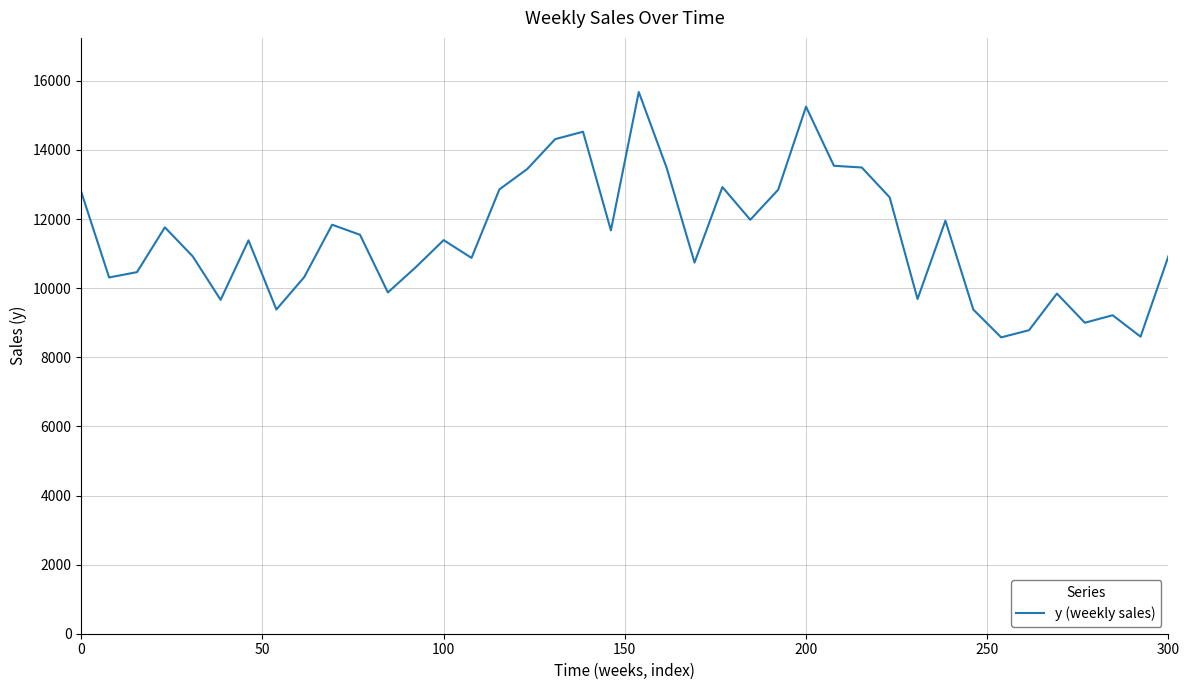

What is the greatest value displayed?

15675.4